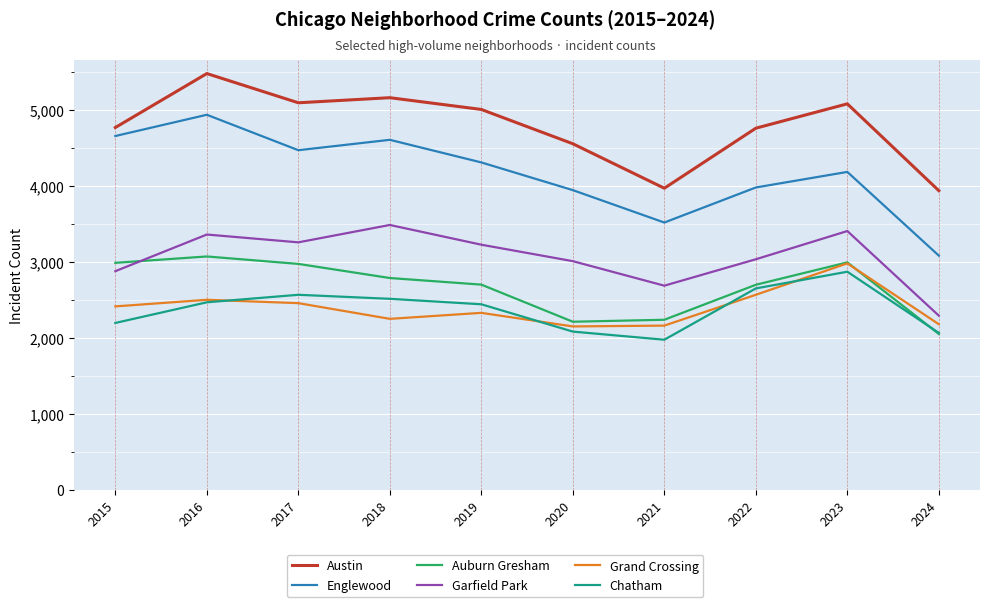

What is the approximate value of Auburn Gresham at 2018, to the nearest 100?

2800